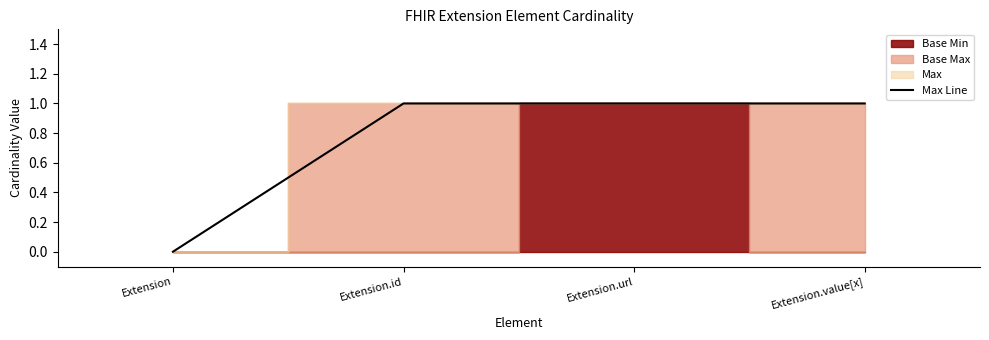

Is it true that the value at Extension is -1?

False